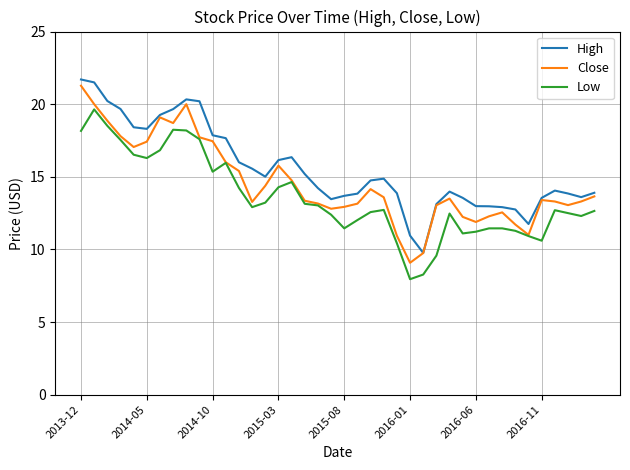

What is the greatest value displayed?

21.7